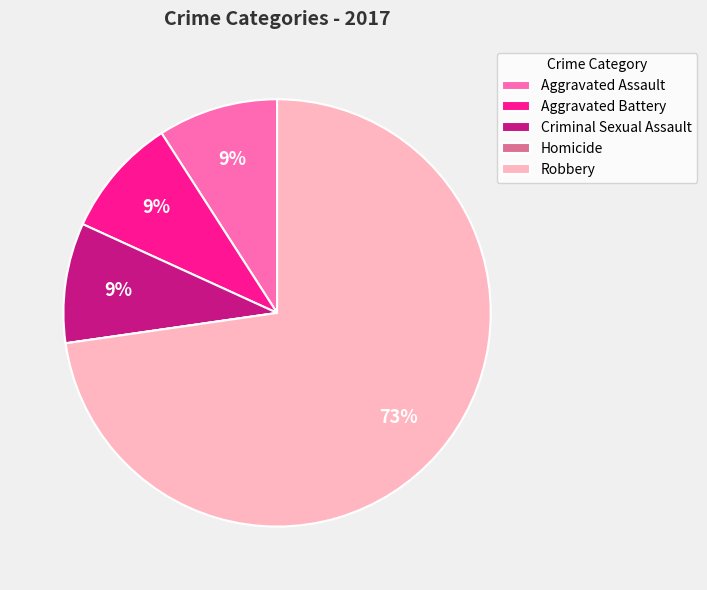

To the nearest percent, what portion does Robbery represent?

73%